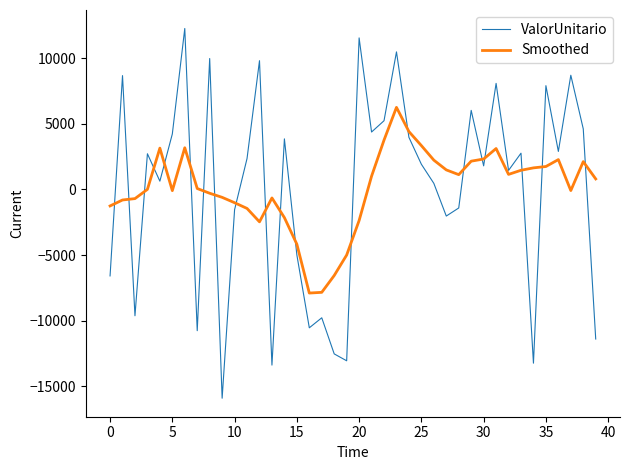

List the series in order of their peak value, highest first.

ValorUnitario, Smoothed